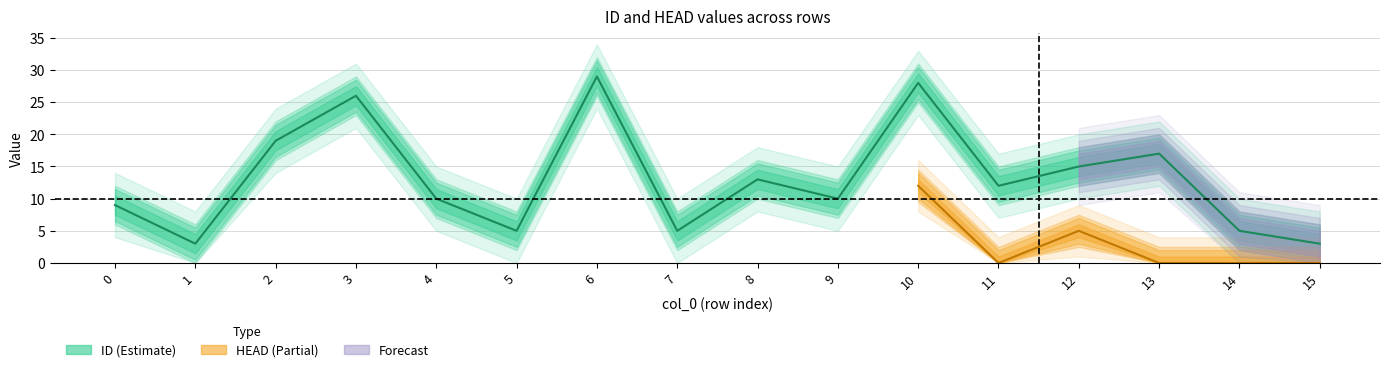

List the labels in order of value, smallest first.

1, 15, 5, 7, 14, 0, 4, 9, 11, 8, 12, 13, 2, 3, 10, 6